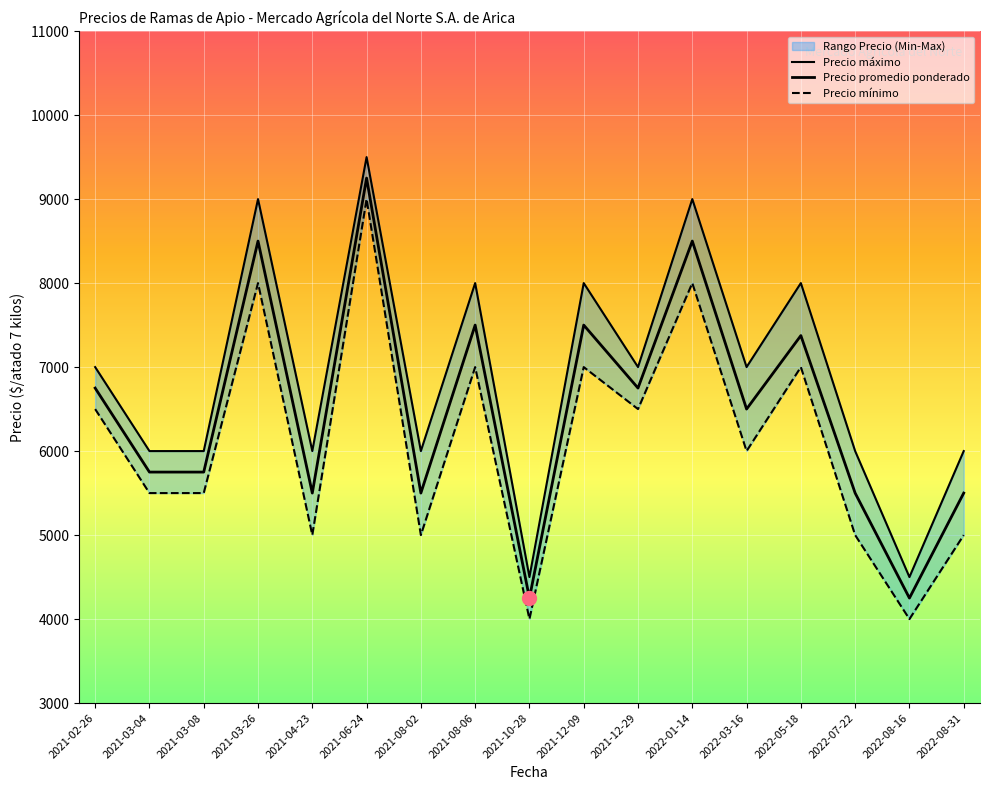

What is the difference between the highest and lowest values at 2022-08-31?

1000